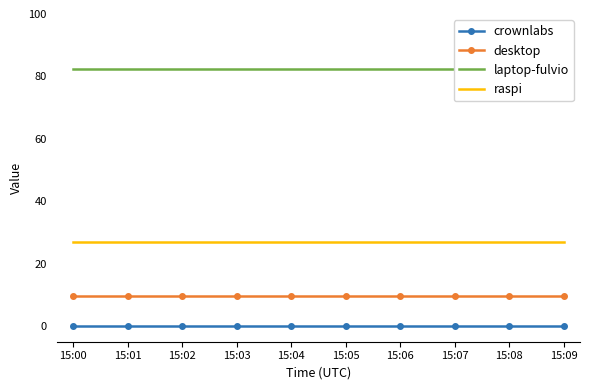

List the labels in order of crownlabs value, largest first.

15:00, 15:01, 15:02, 15:03, 15:04, 15:05, 15:06, 15:07, 15:08, 15:09